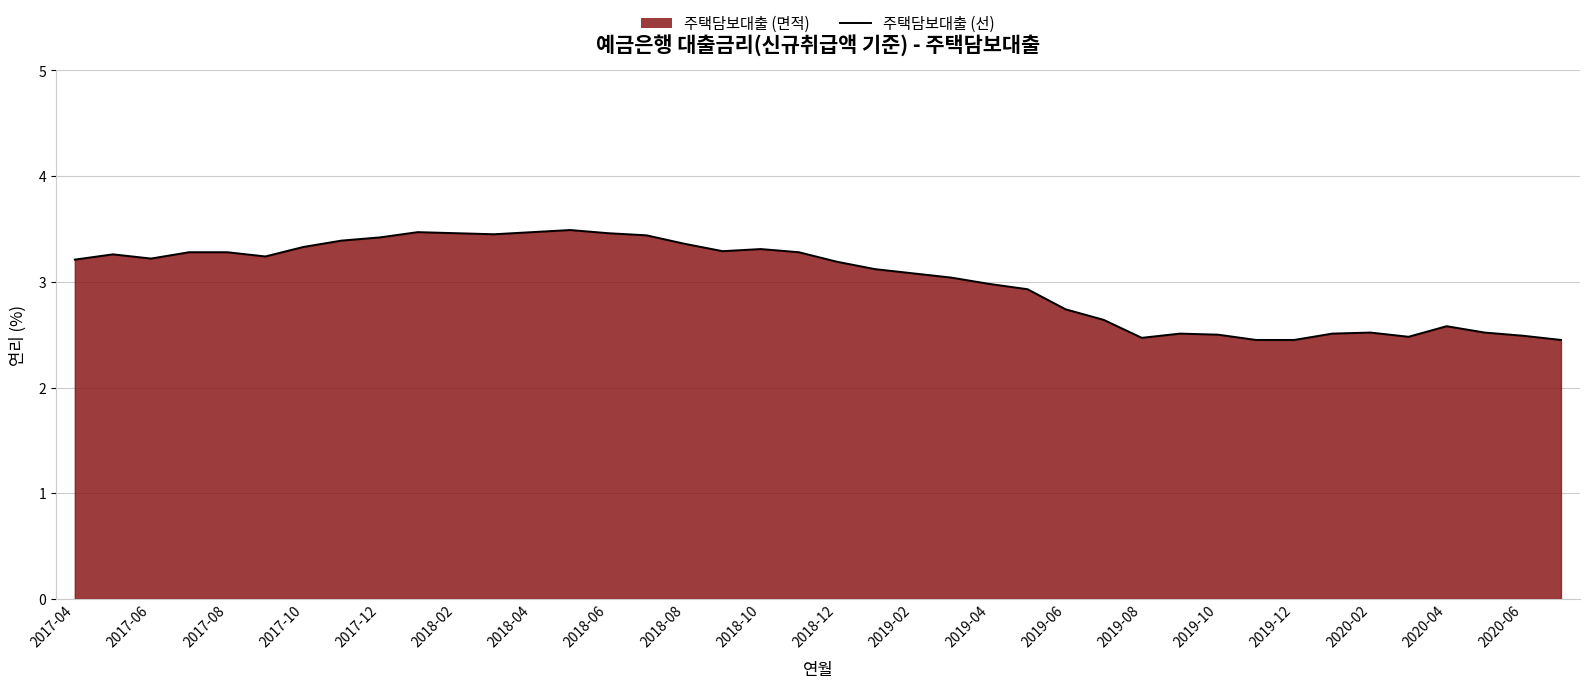

How many interior local valleys (lower than both neighbors) does the data have?

6